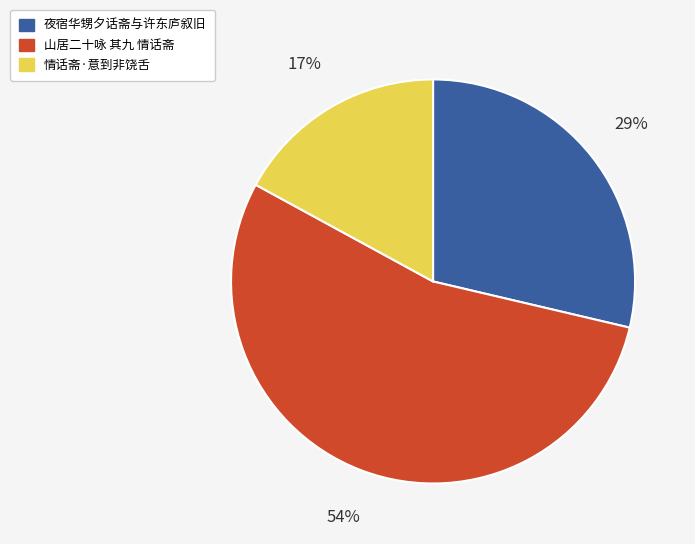

To the nearest percent, what is the average slice percentage?

33%